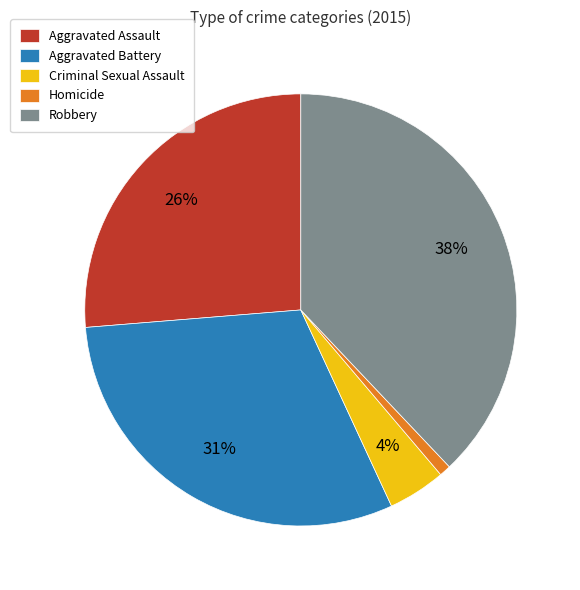

True or false: Homicide accounts for 11% of the total.

False